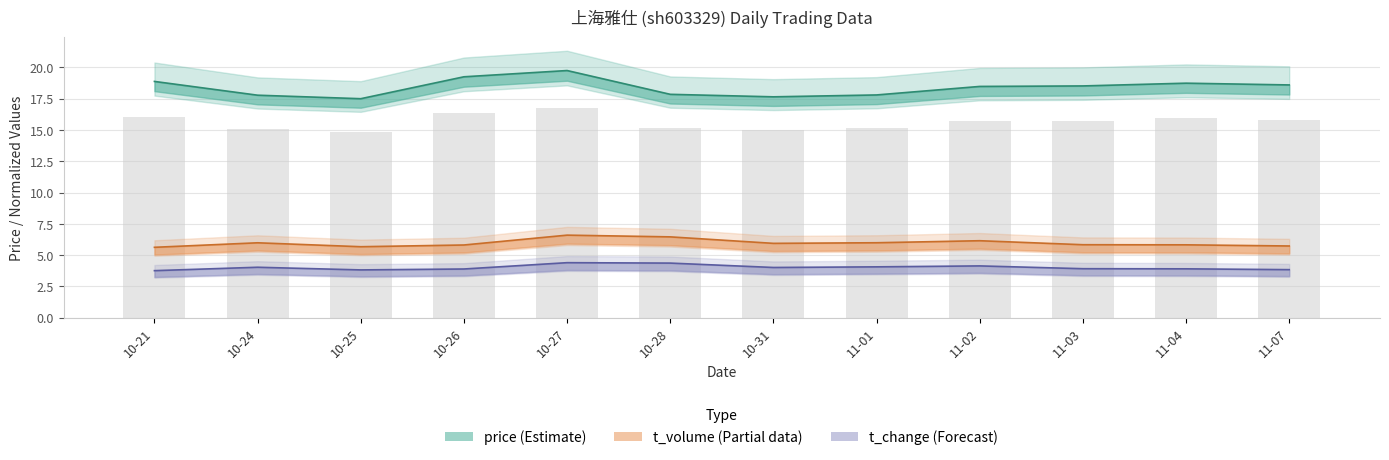

What is the total value across all series at 10-24?

27.8